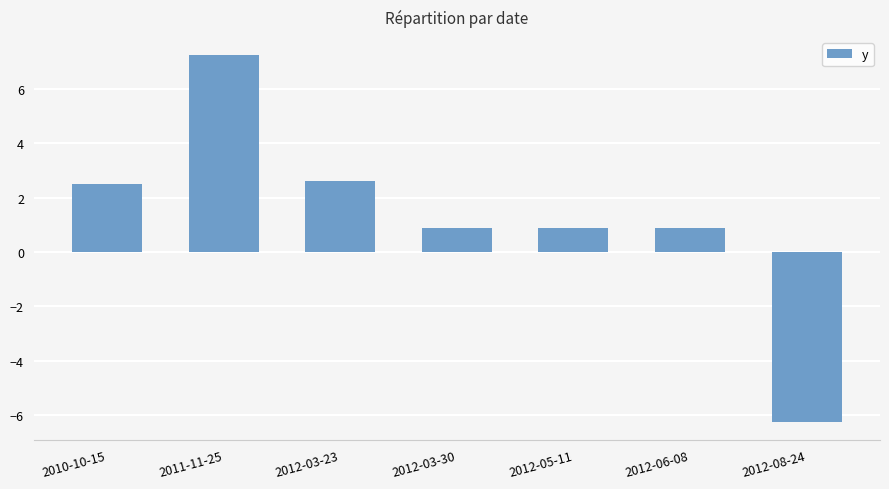

What is the average value?

1.2